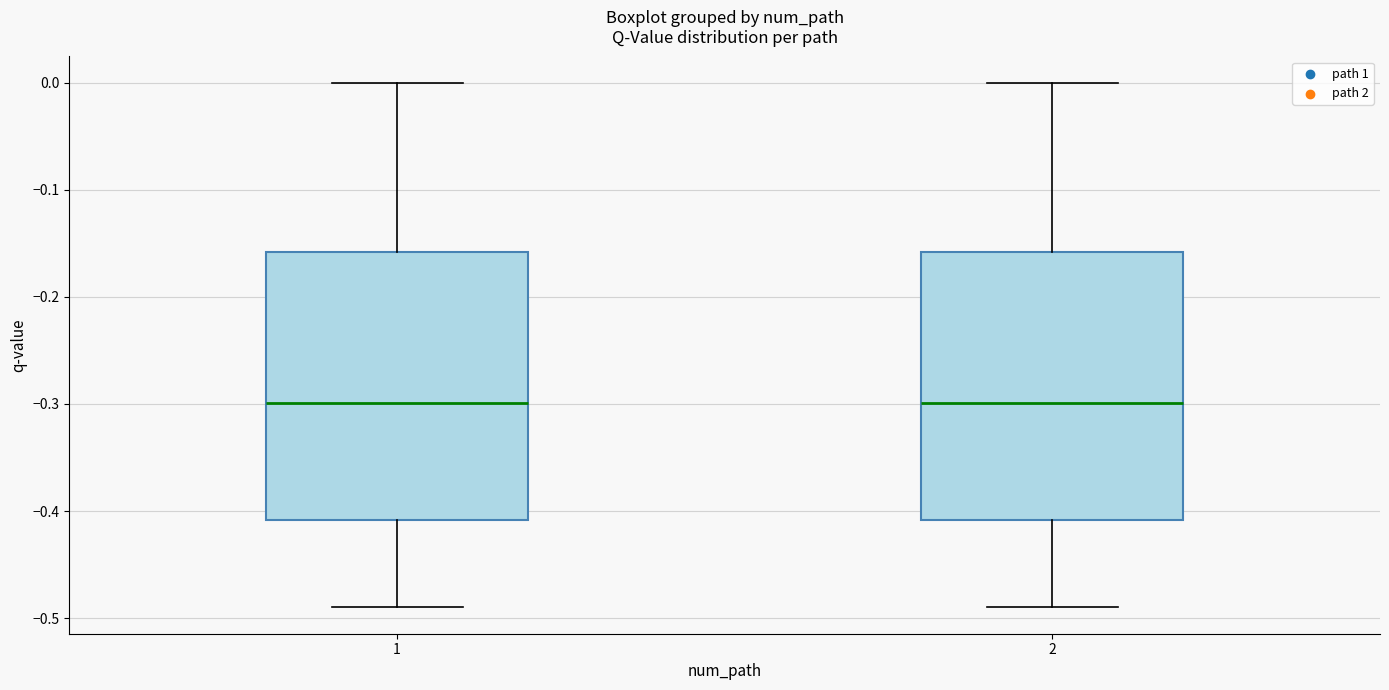

Where does the lower whisker of the box at x = 2 end on the y-axis? The values are not printed on the chart, so give them approximately, as read against the axis.

-0.49